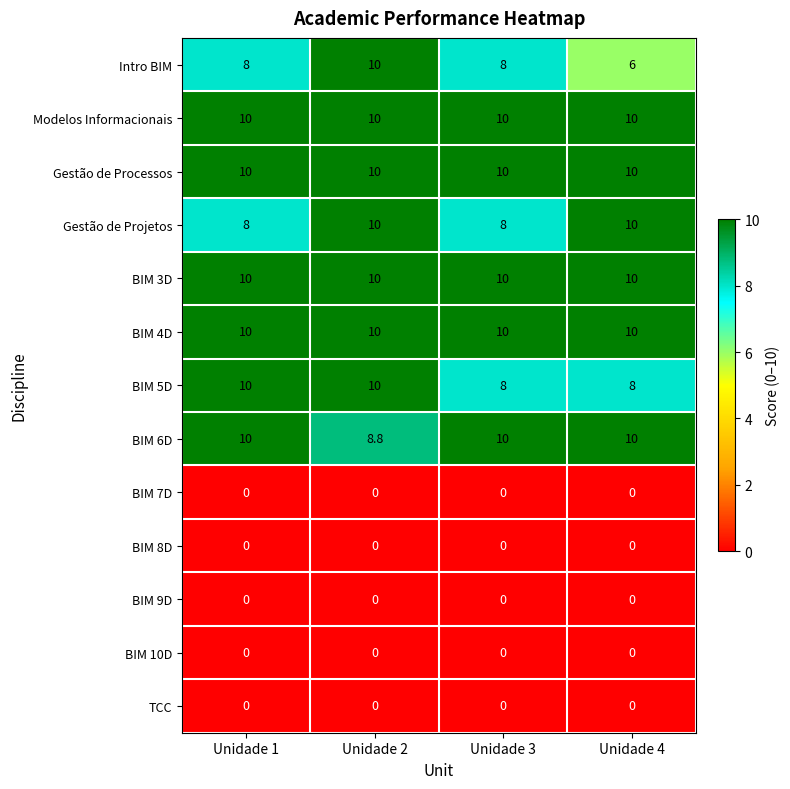

What is the sum of all Intro BIM values?

32.0